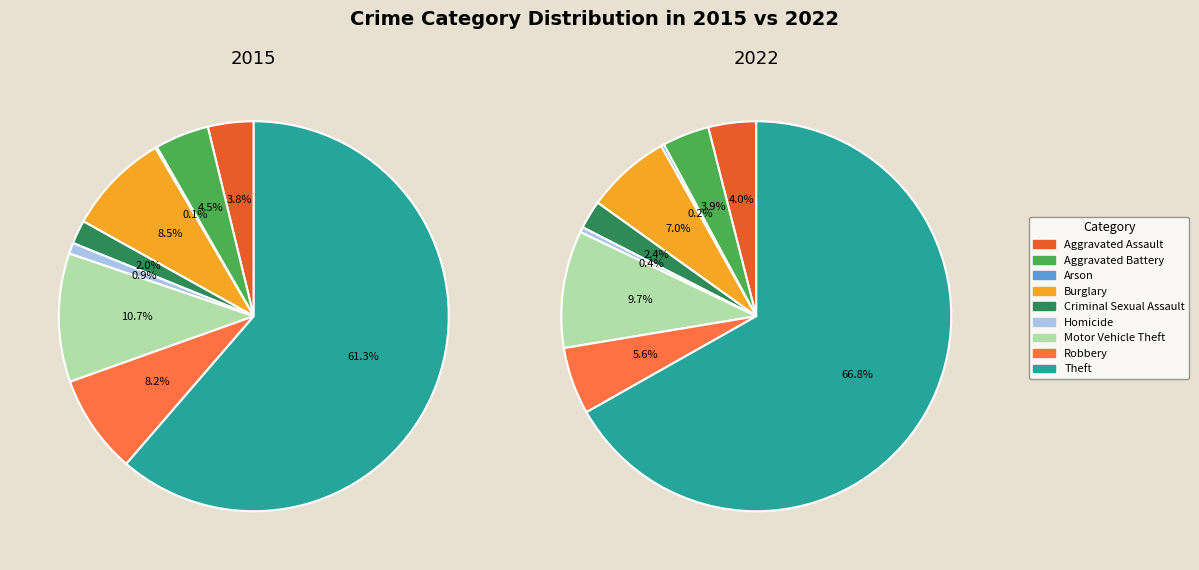

Which series has the largest range (max minus min)?

2022